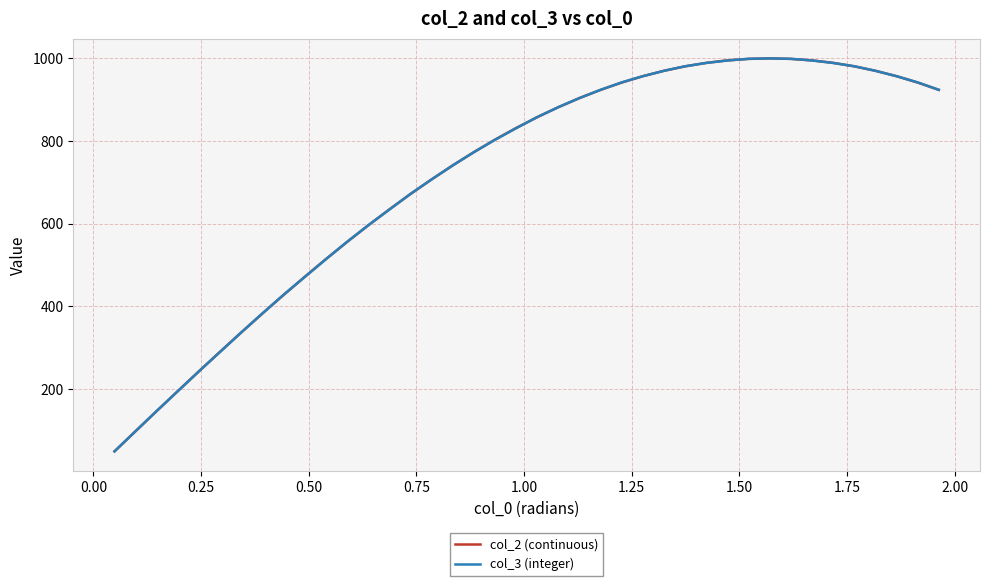

Which series has the largest range (max minus min)?

col_3 (integer)